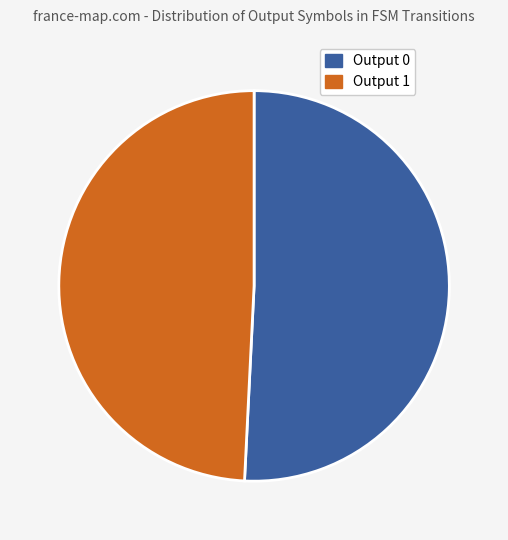

Is Output 1 the majority of the pie?

No